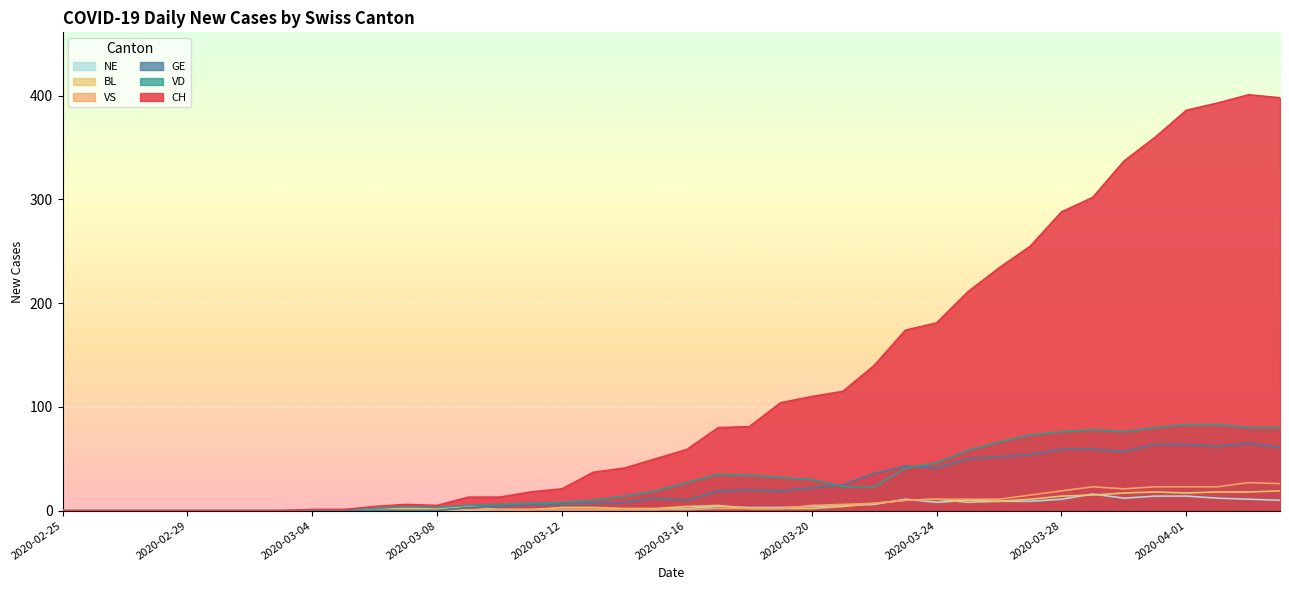

What is the value of the VD point at the 9th from the left?

1